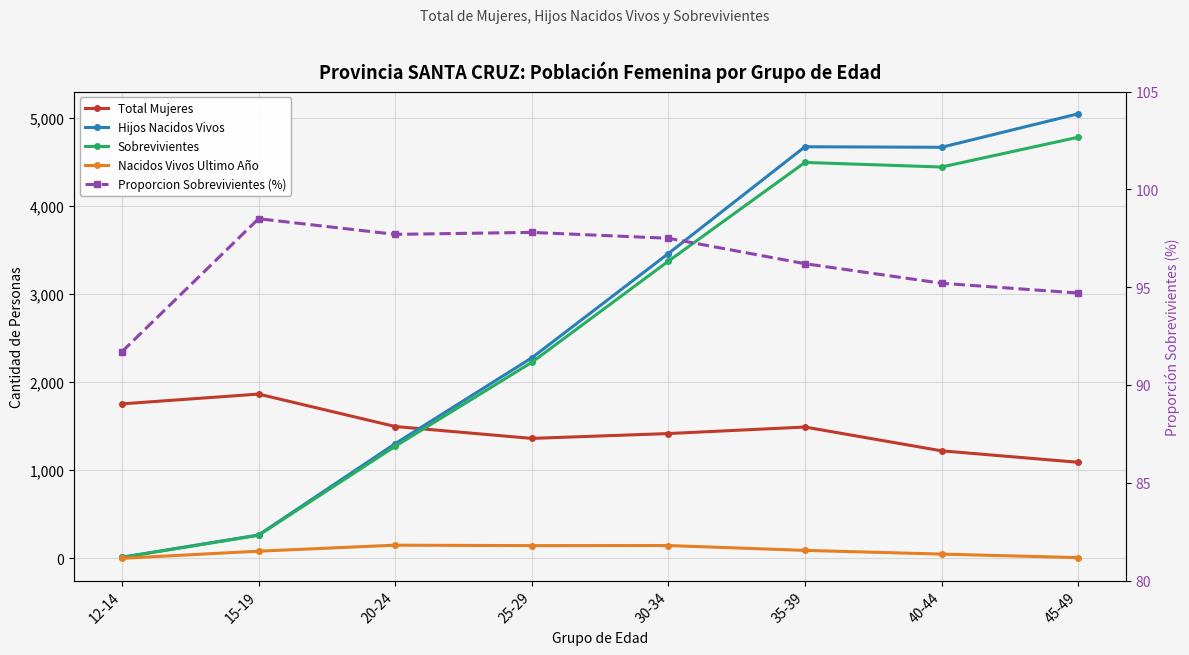

Is this an area chart (filled region under the line)?

No